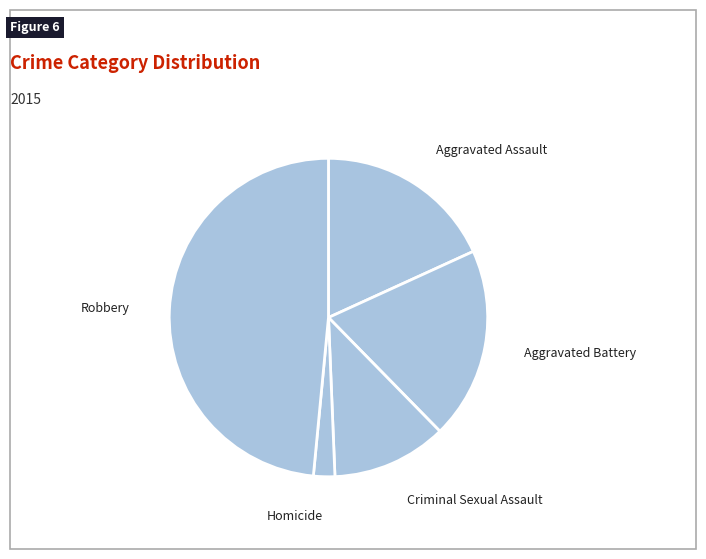

Which has a higher value, Robbery or Homicide?

Robbery